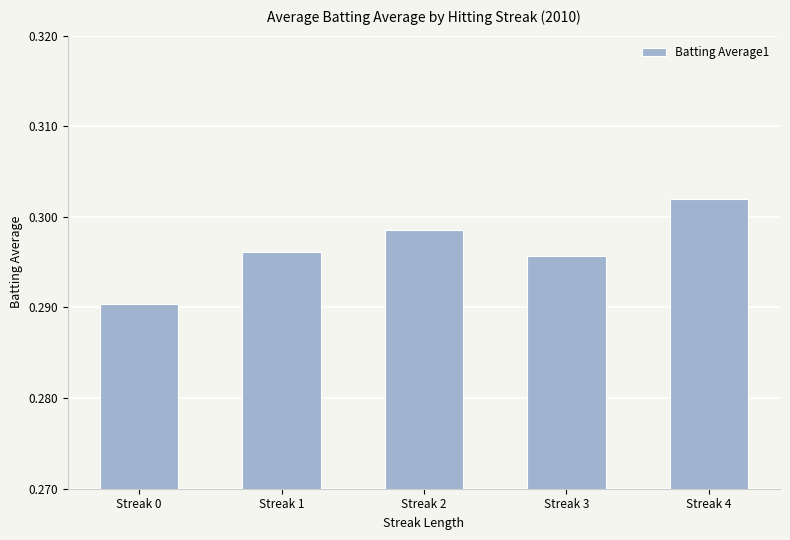

At which category does the chart reach its minimum across all series?

Streak 0